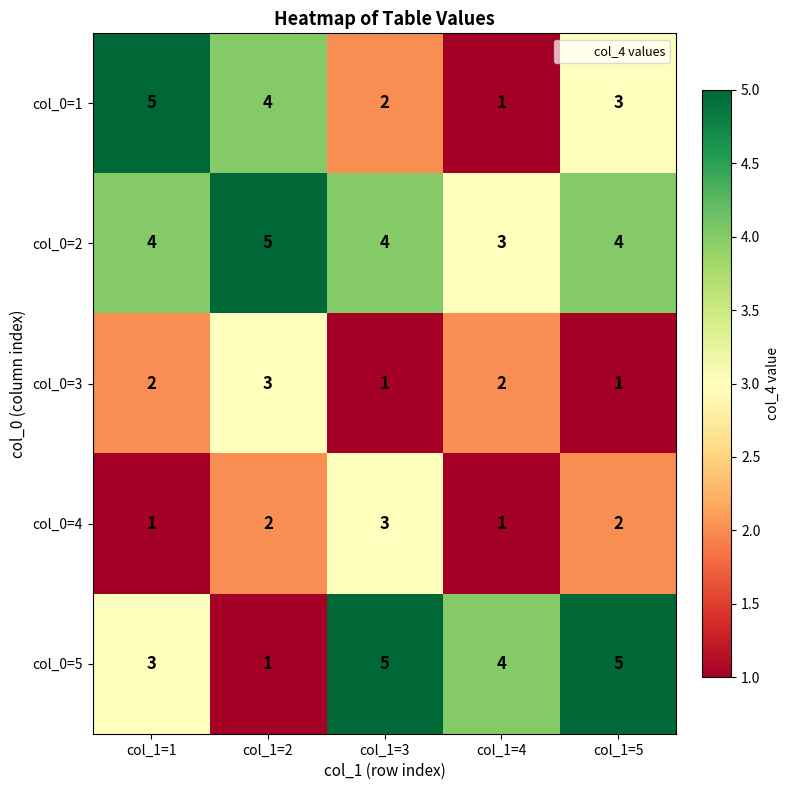

Reading left to right, list all the values displayed in this chart.

col_0=1: 5	4	2	1	3
col_0=2: 4	5	4	3	4
col_0=3: 2	3	1	2	1
col_0=4: 1	2	3	1	2
col_0=5: 3	1	5	4	5